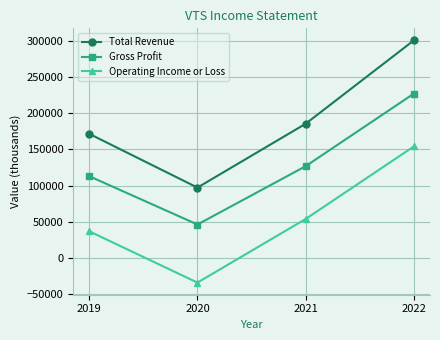

Reading right to left, transcribe all the data shown in this chart.

Total Revenue: 300100	185200	97200	171300
Gross Profit: 226700	126700	46300	112900
Operating Income or Loss: 153900	53900	-33800	36900